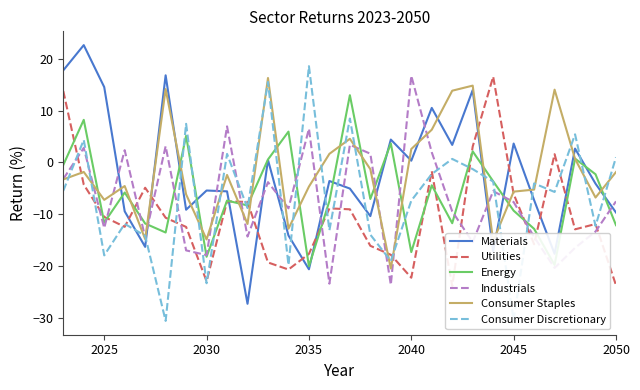

Which category has the highest value in the Consumer Discretionary series?

2035